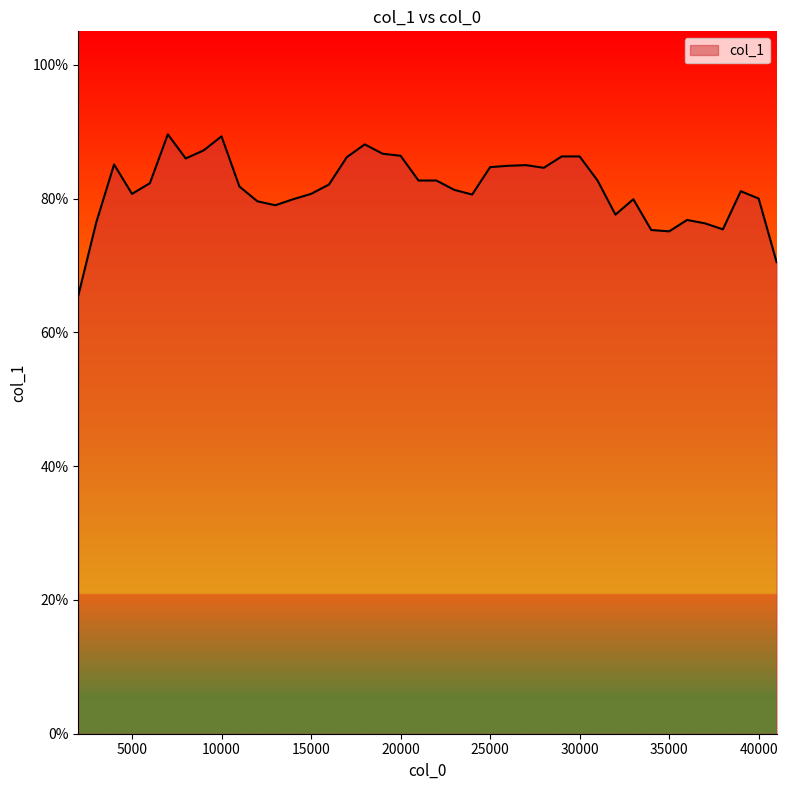

Is this an area chart (filled region under the line)?

Yes